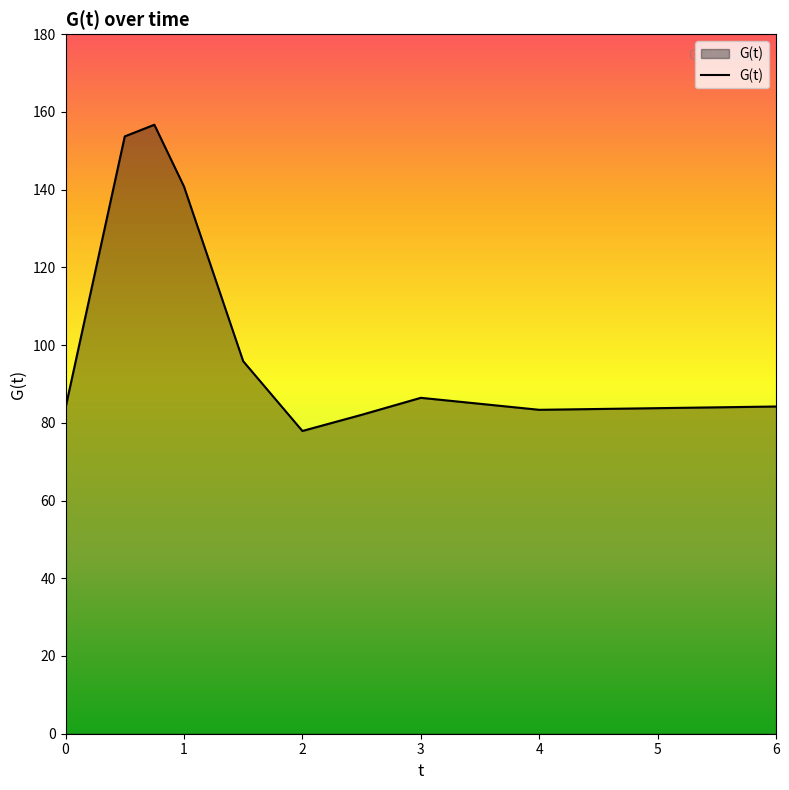

What is the greatest value displayed?

156.7